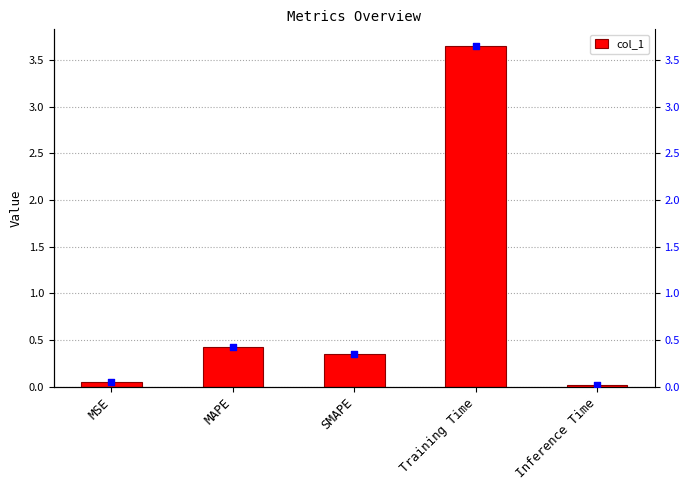

Which series reaches the minimum Y coordinate?

col_1